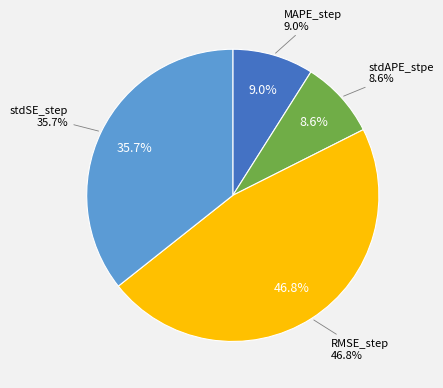

Is there a majority slice in this chart?

No